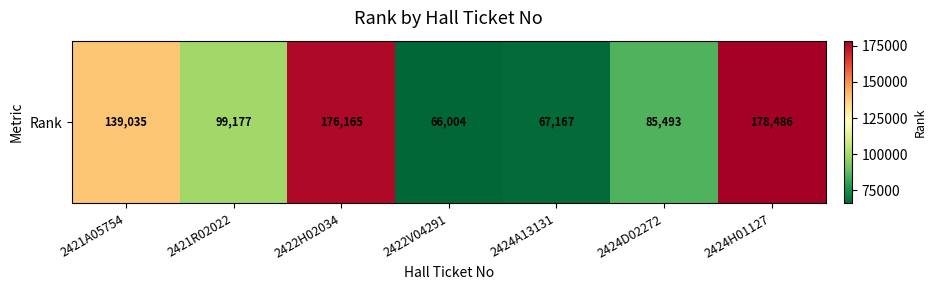

Is it true that the value at 2422H02034 is 45762?

False